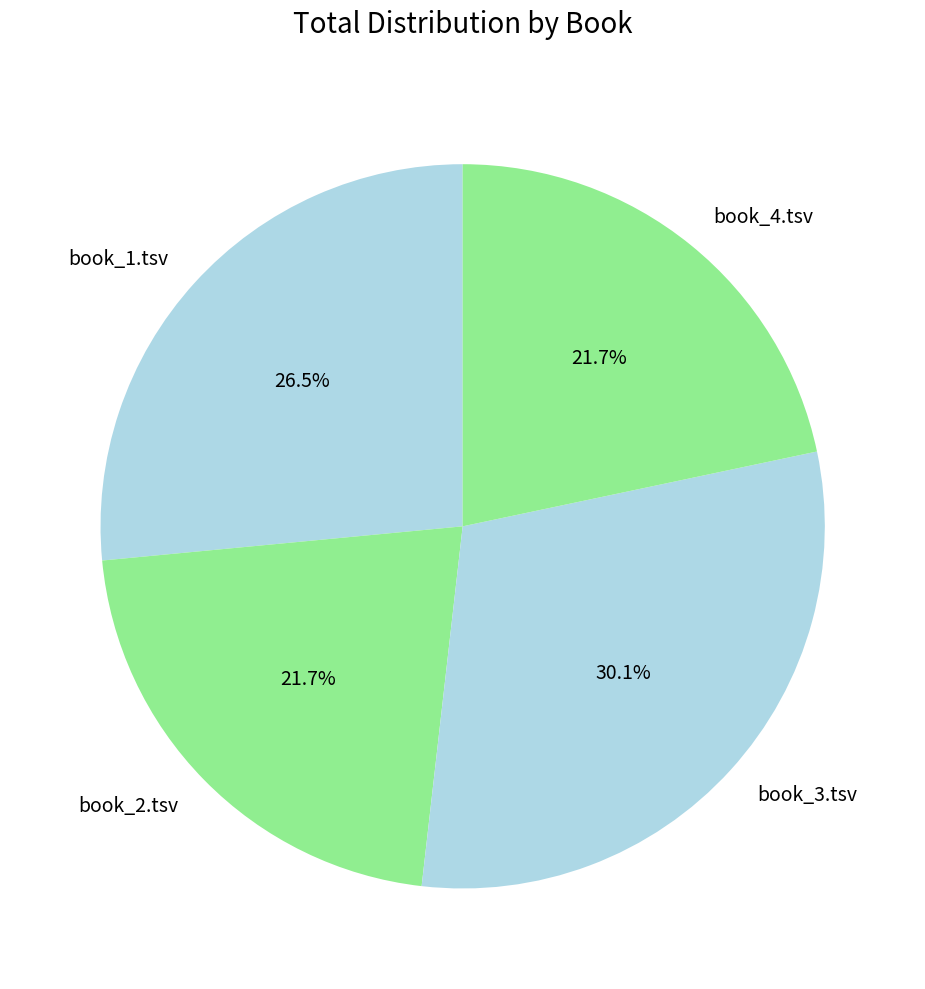

Does any single category account for the majority?

No